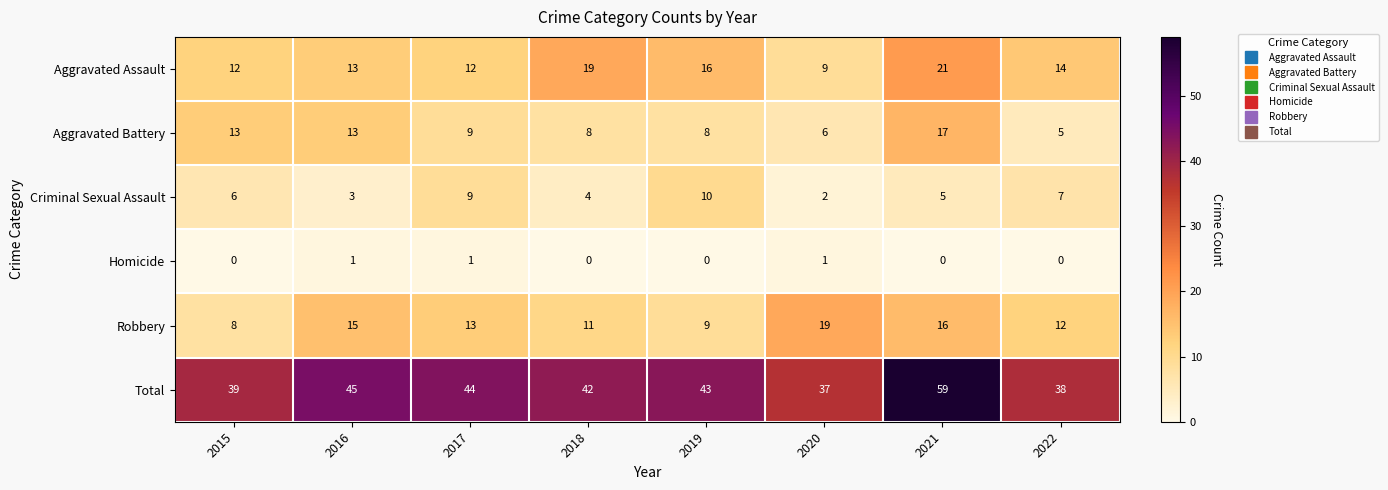

What is the total value across all series at 2021?

118